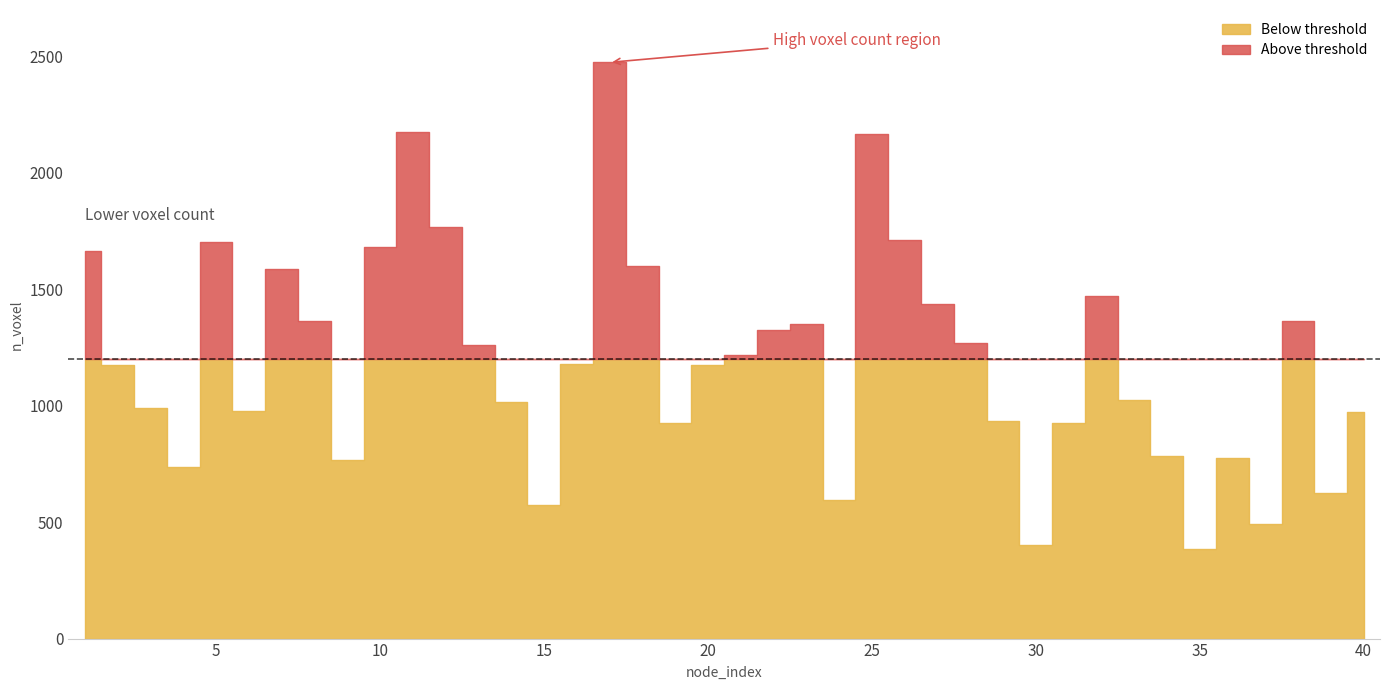

What is the average value?

1201